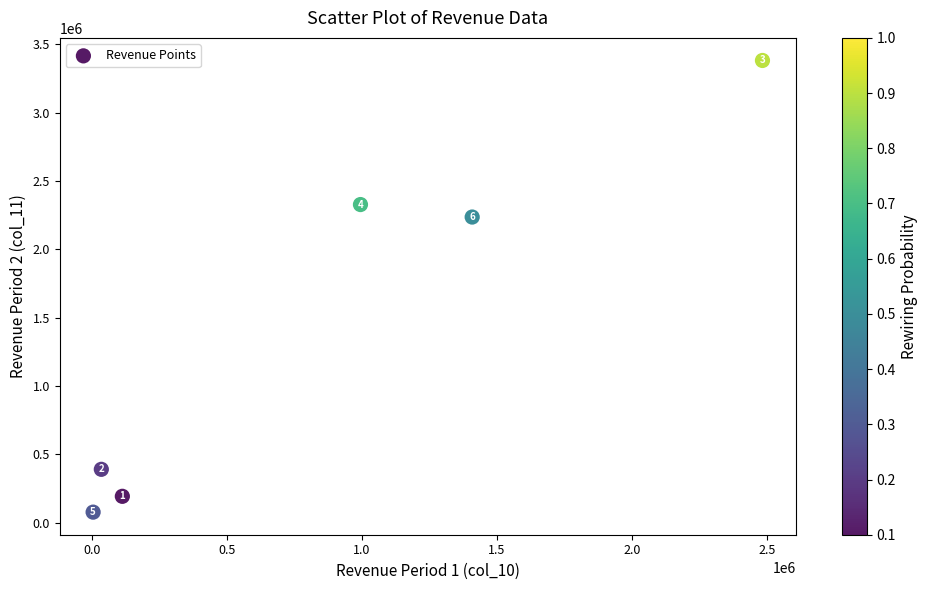

What Y value in the scatter plot is closest to 1730382?

2237146